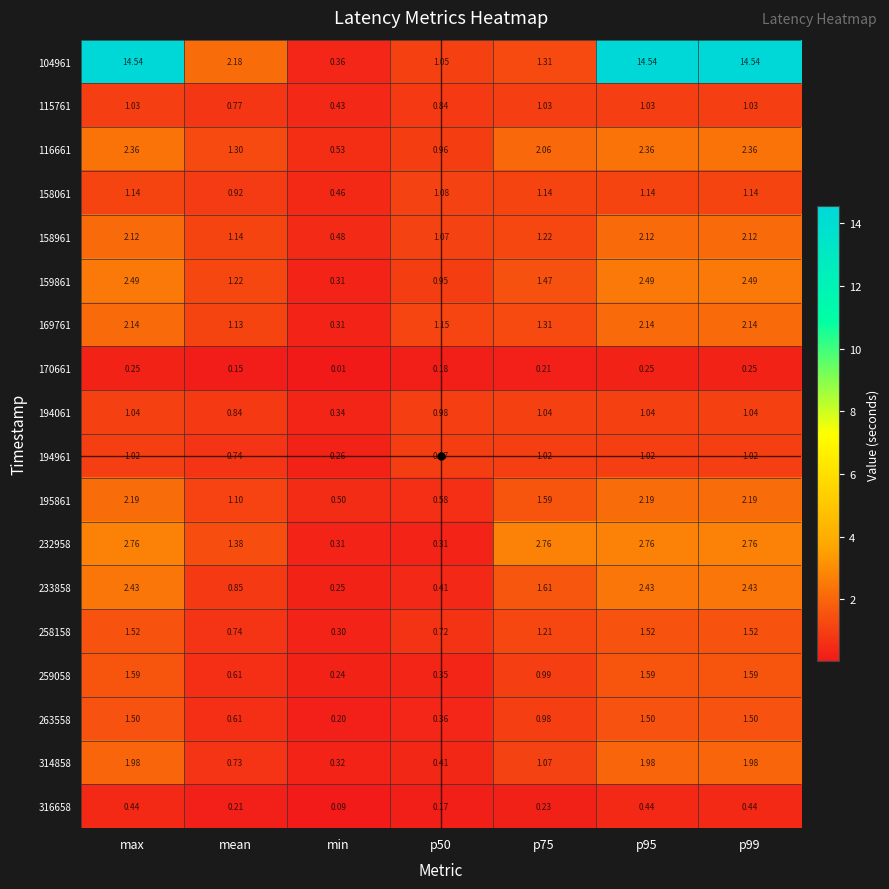

What is the maximum value shown in the chart?

14.5